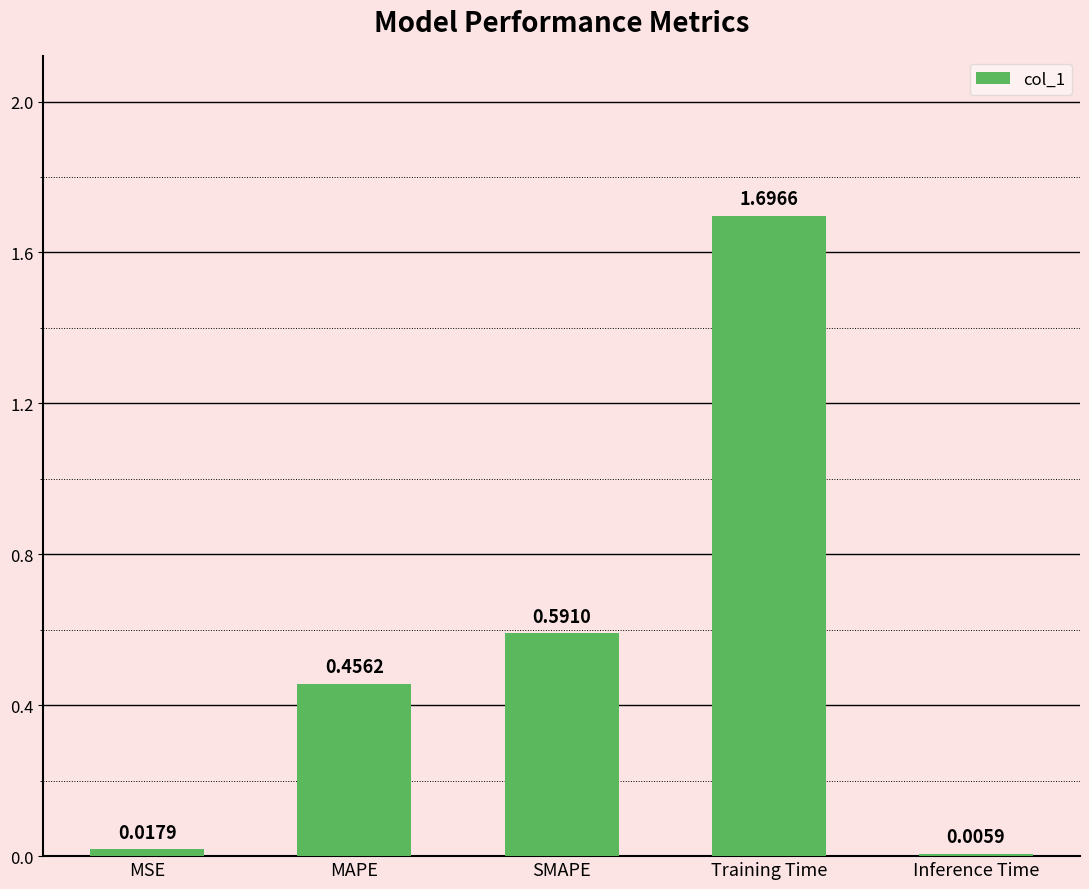

What is the change in value from MAPE to Inference Time?

-0.5